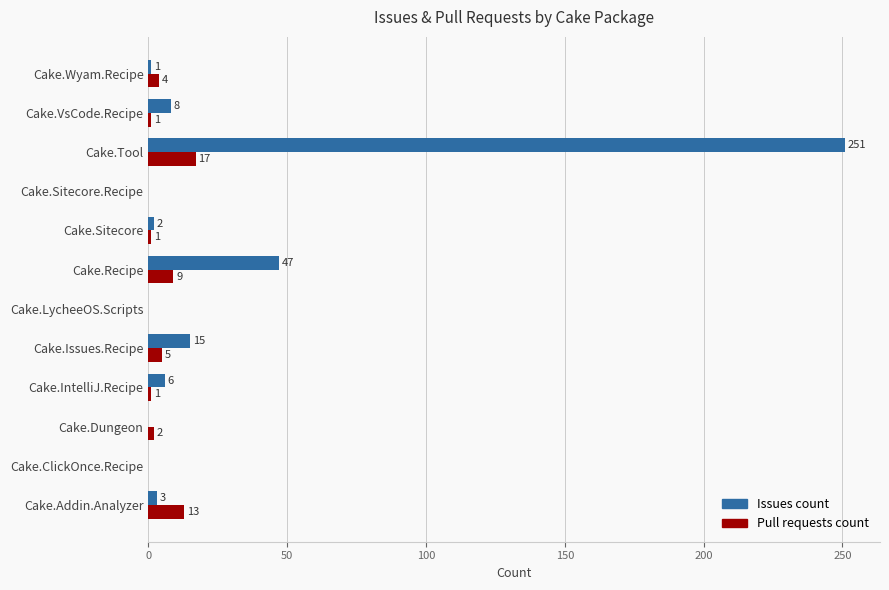

What is the maximum value for Pull requests count?

17